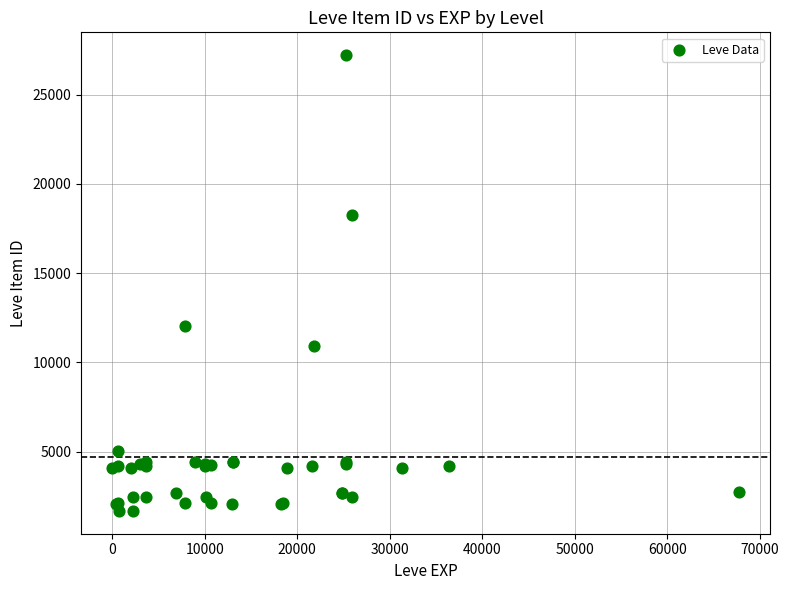

What Y value in the scatter plot is closest to 14448?

12018